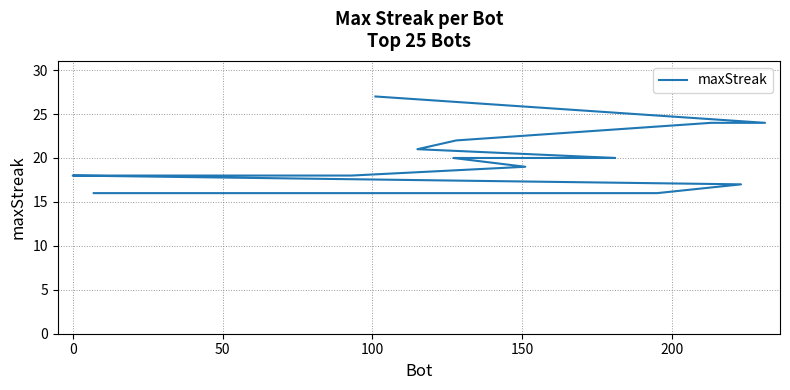

What is the sum of all values?

462